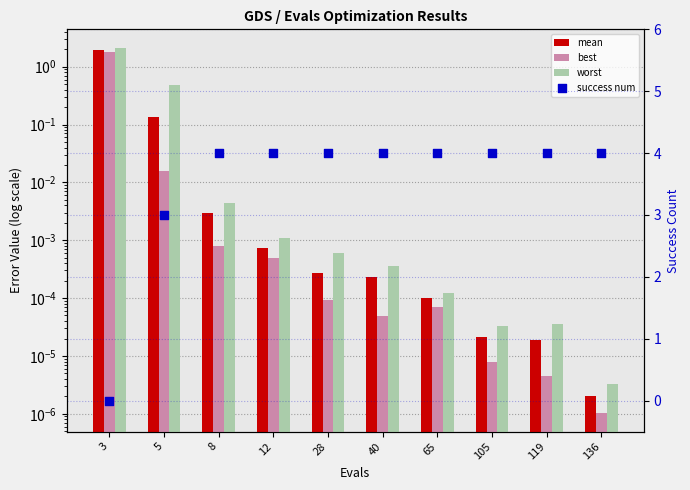

What is the total value across all series at 40?

4.0